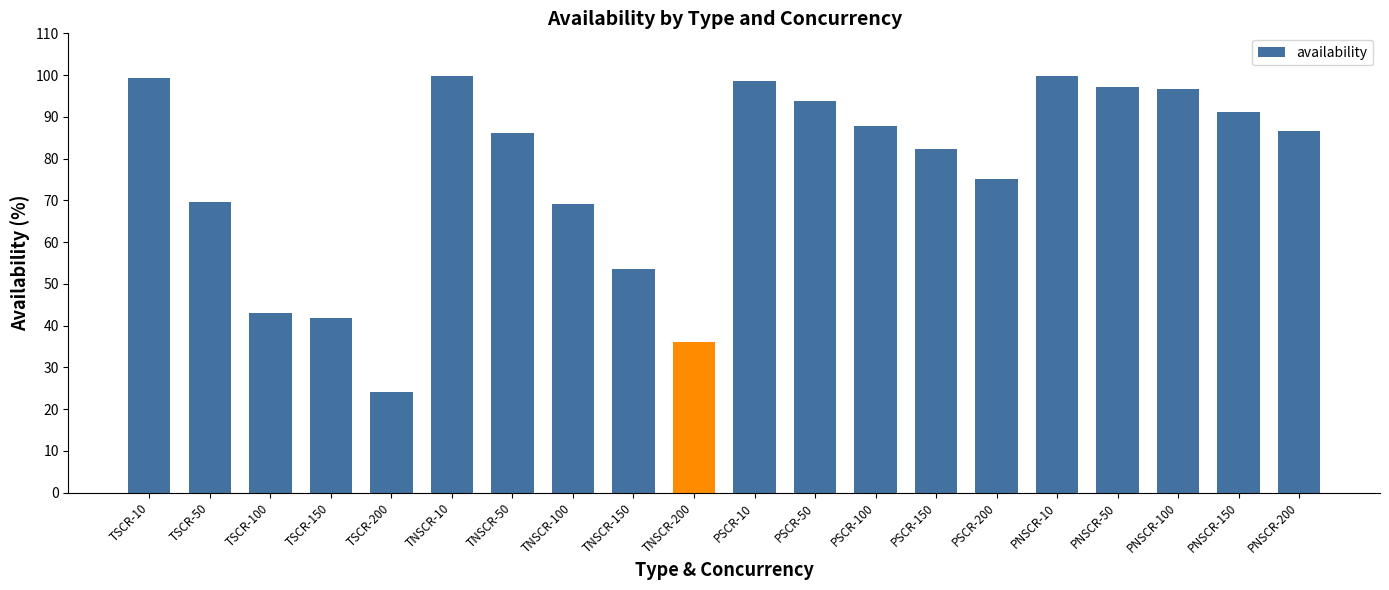

What is the label of the 13th bar from the left?

PSCR-100